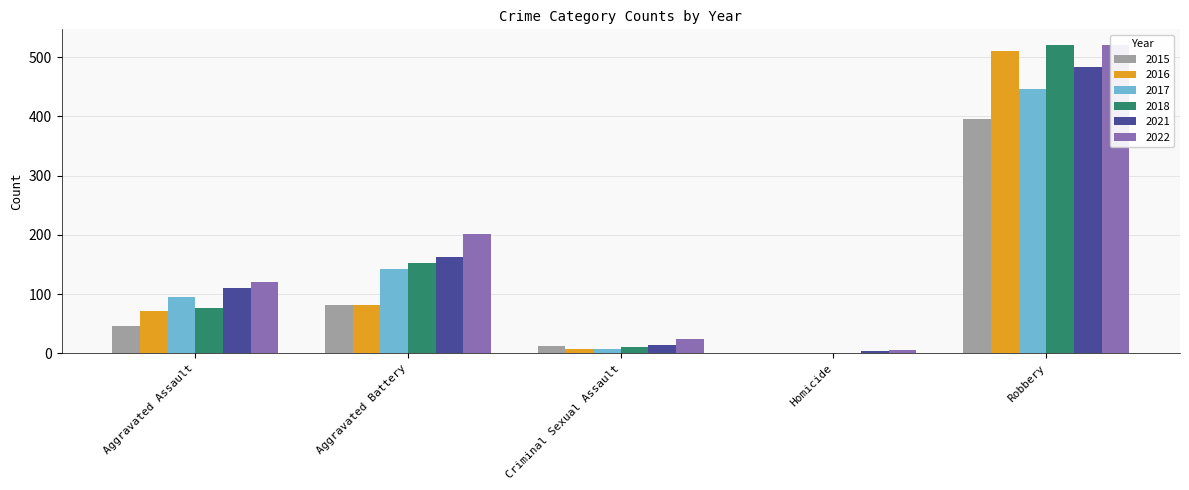

Rank the series at Criminal Sexual Assault from lowest to highest value.

2016, 2017, 2018, 2015, 2021, 2022